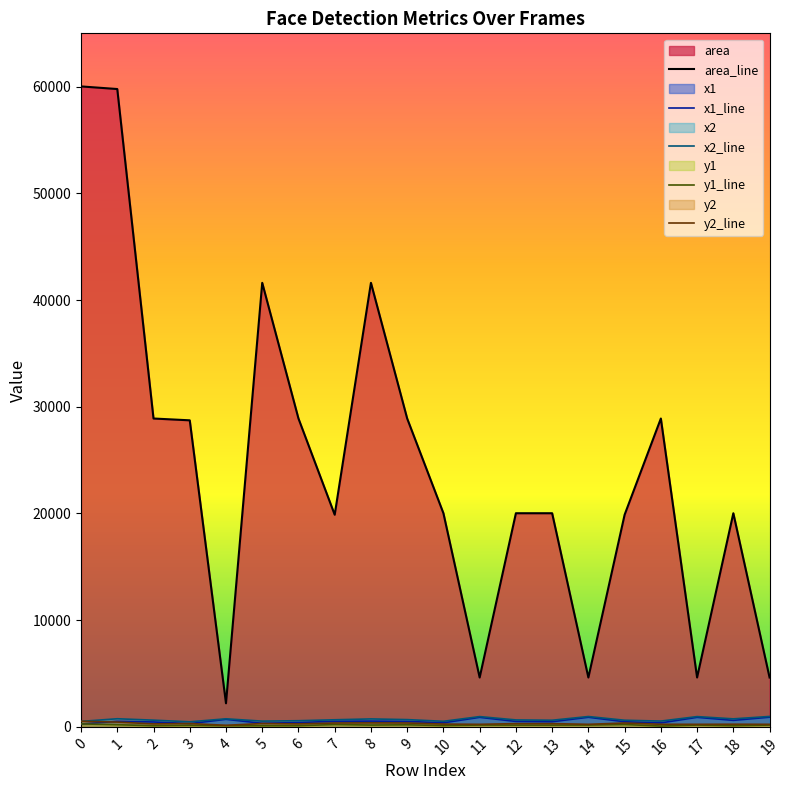

What is the value of the x2_line point at the 1st from the left?

512